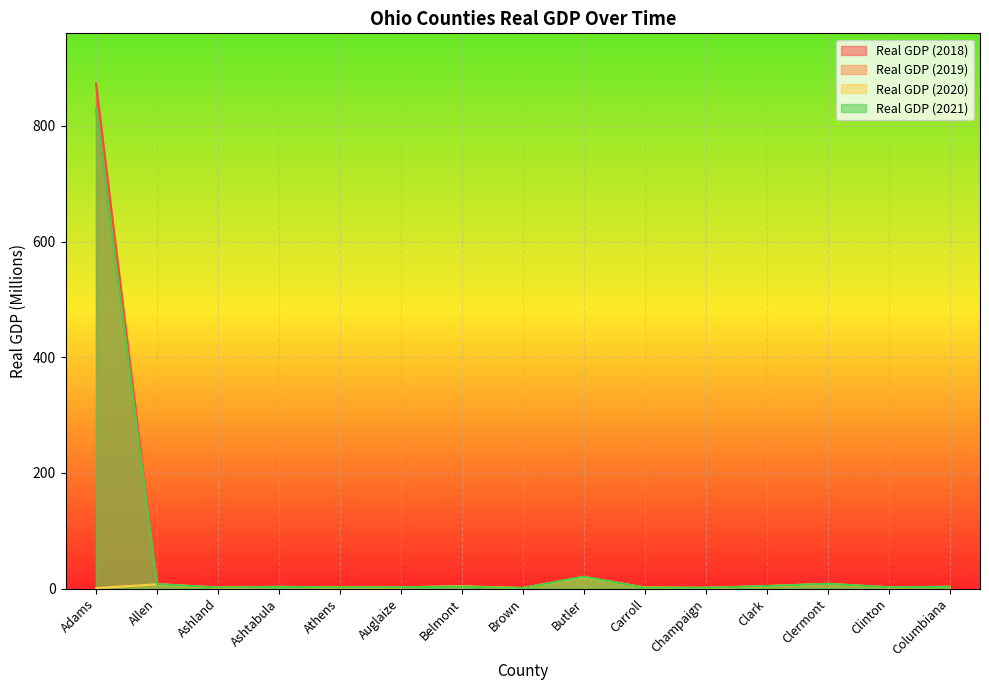

What is the label of the 7th point from the right?

Butler